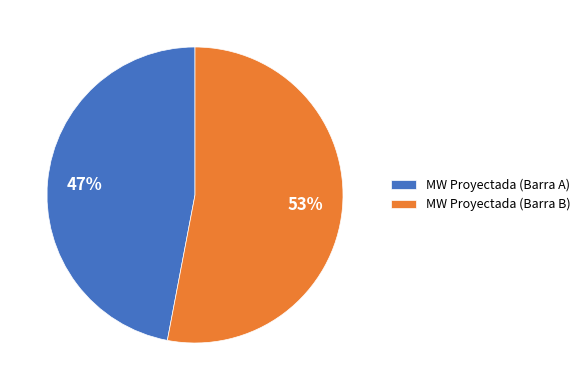

Do MW Proyectada (Barra B) and MW Proyectada (Barra A) together represent more than half of the pie?

Yes